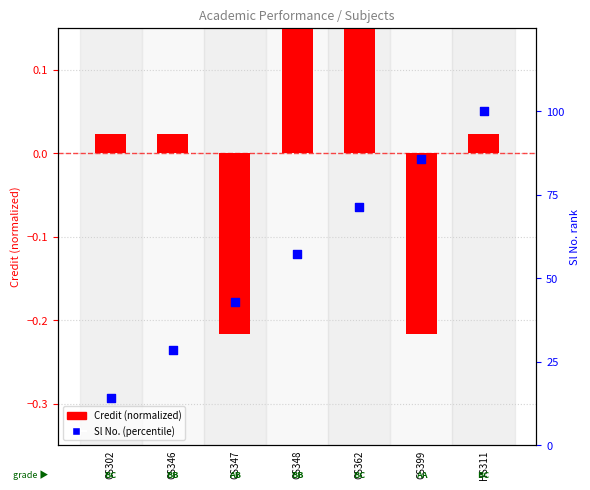

What is the total value across all series at CS302?

14.3